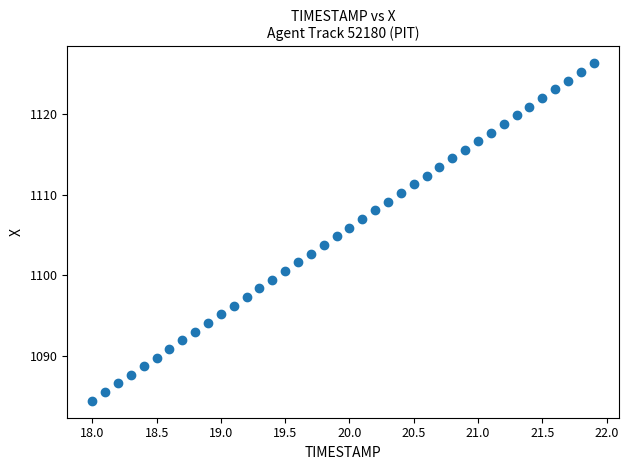

What is the range of Y values (max minus min)?

41.8